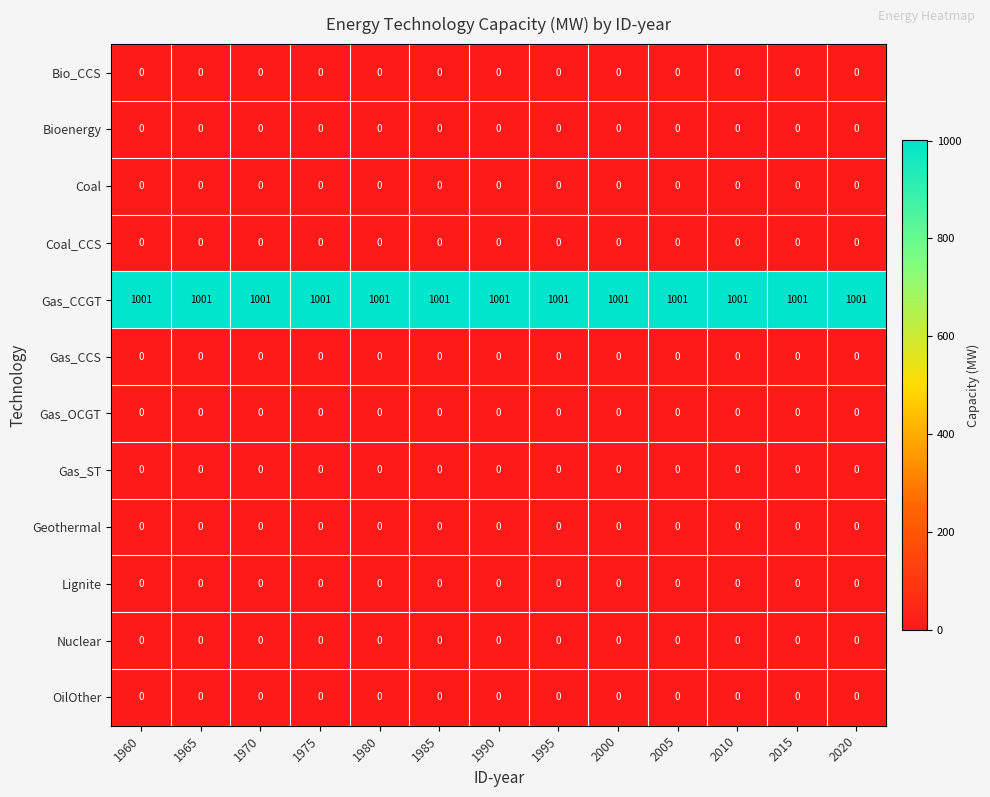

What is the greatest value displayed?

1001